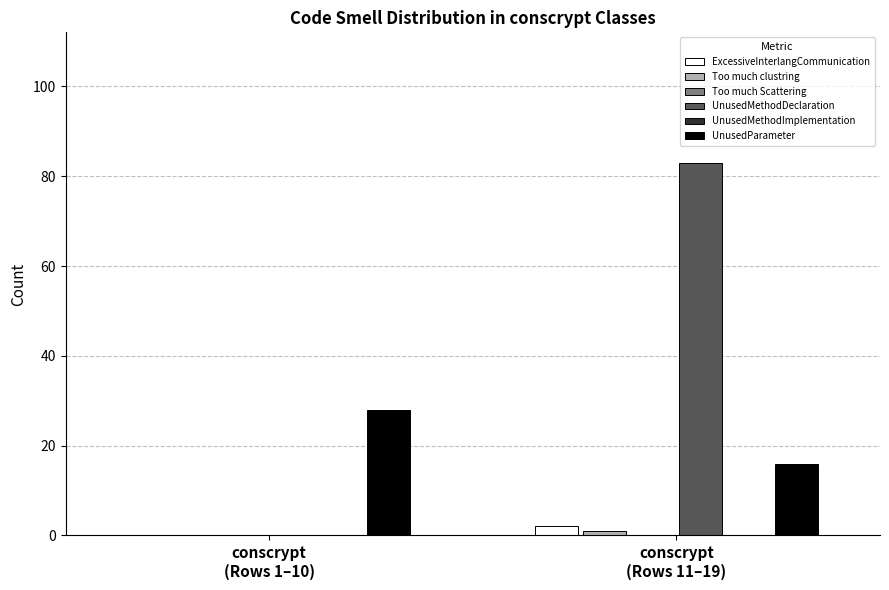

What is the difference between the maximum and minimum values in the Too much clustring series?

1